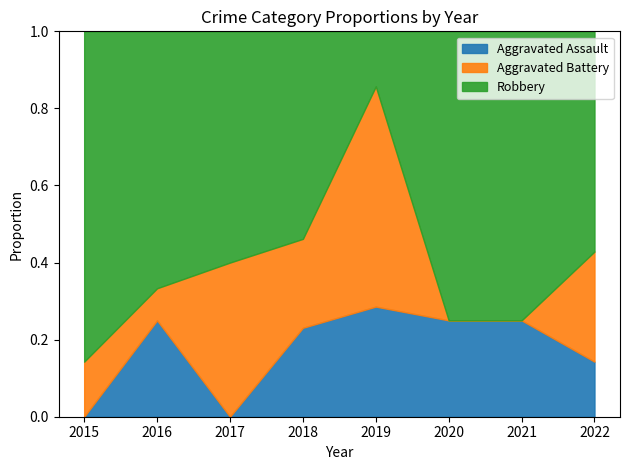

The Robbery series shows 0 at 2019. True or false?

False